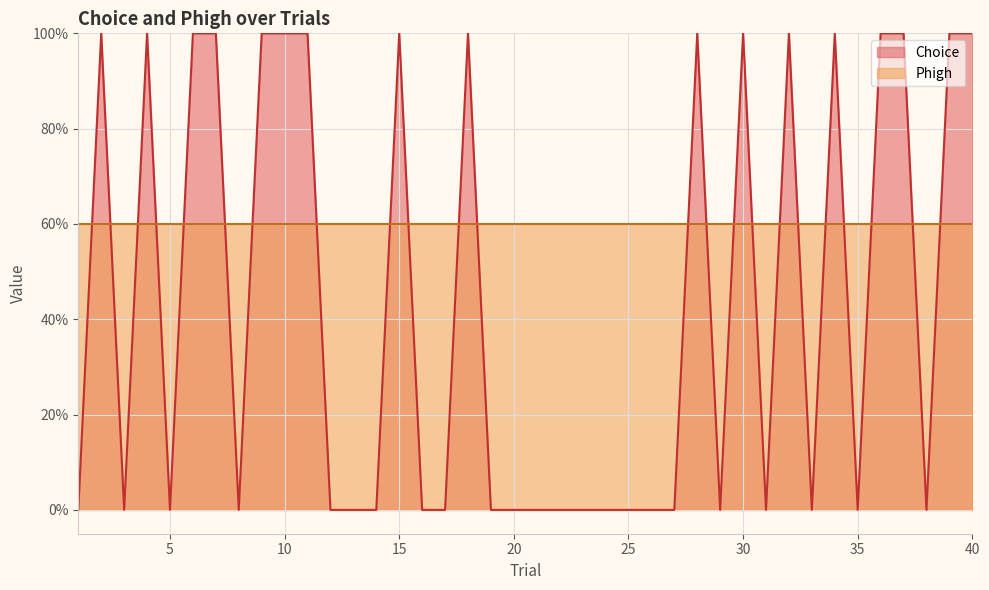

At which category does the chart reach its minimum across all series?

1